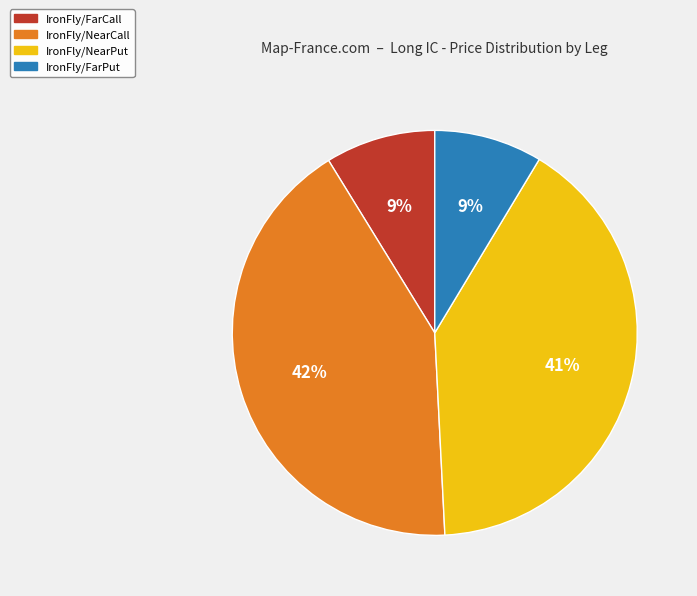

True or false: IronFly/NearPut accounts for 26% of the total.

False